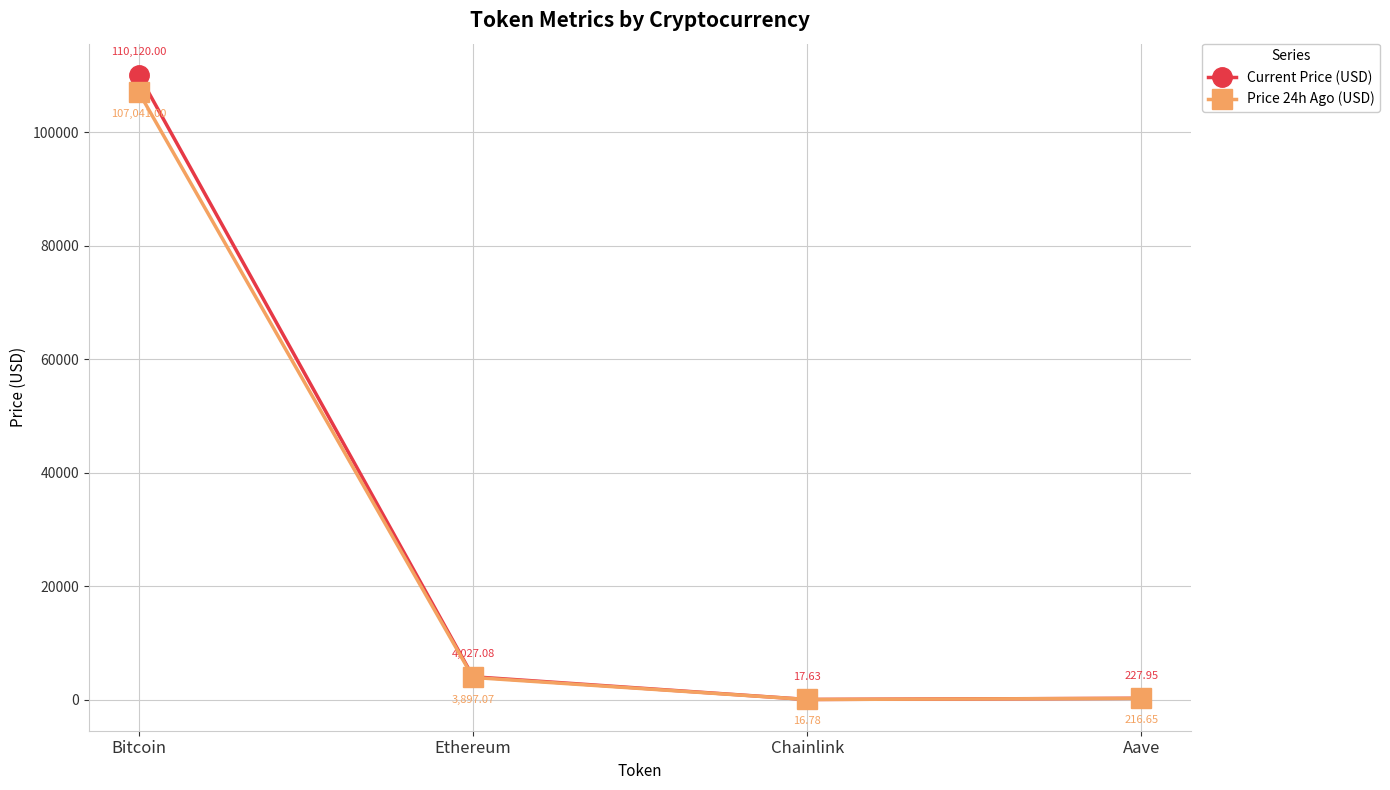

Which category has the lowest value in the Price 24h Ago (USD) series?

Chainlink